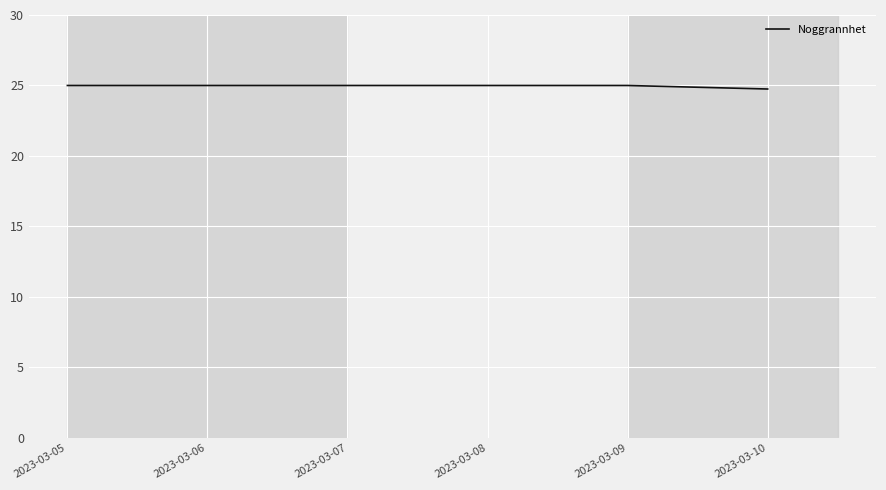

The value at 2023-03-10 is 36.8. True or false?

False